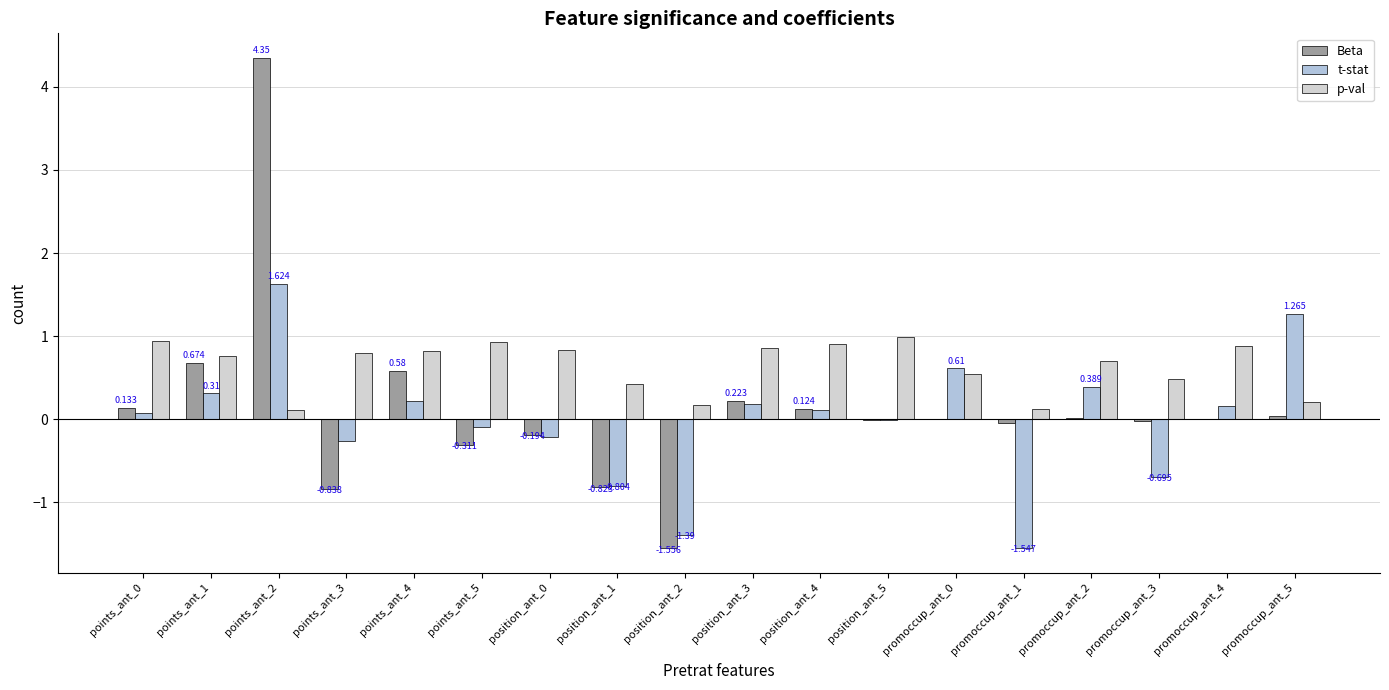

Are the bars horizontal?

No